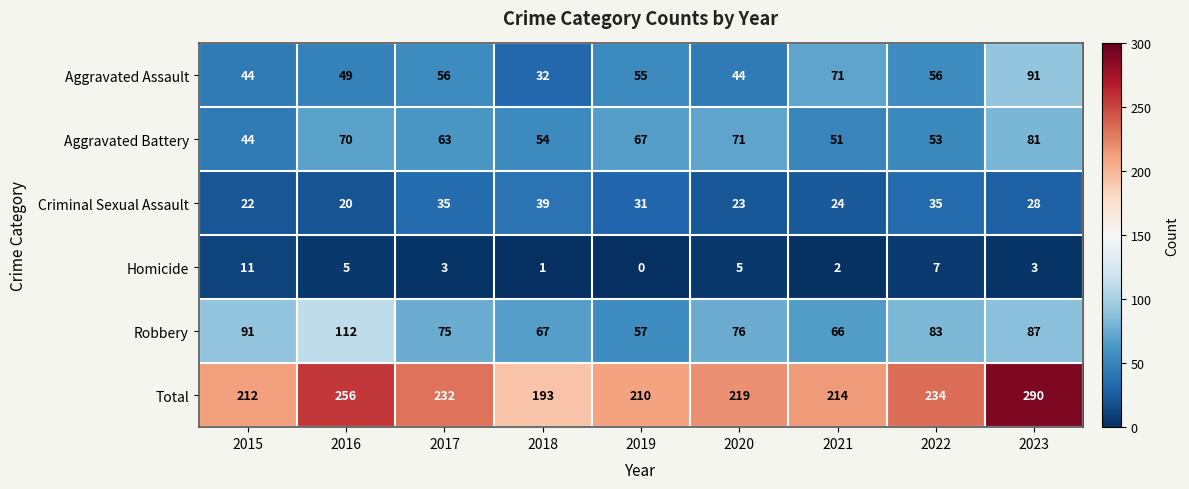

Which category has the highest value across all series?

2023